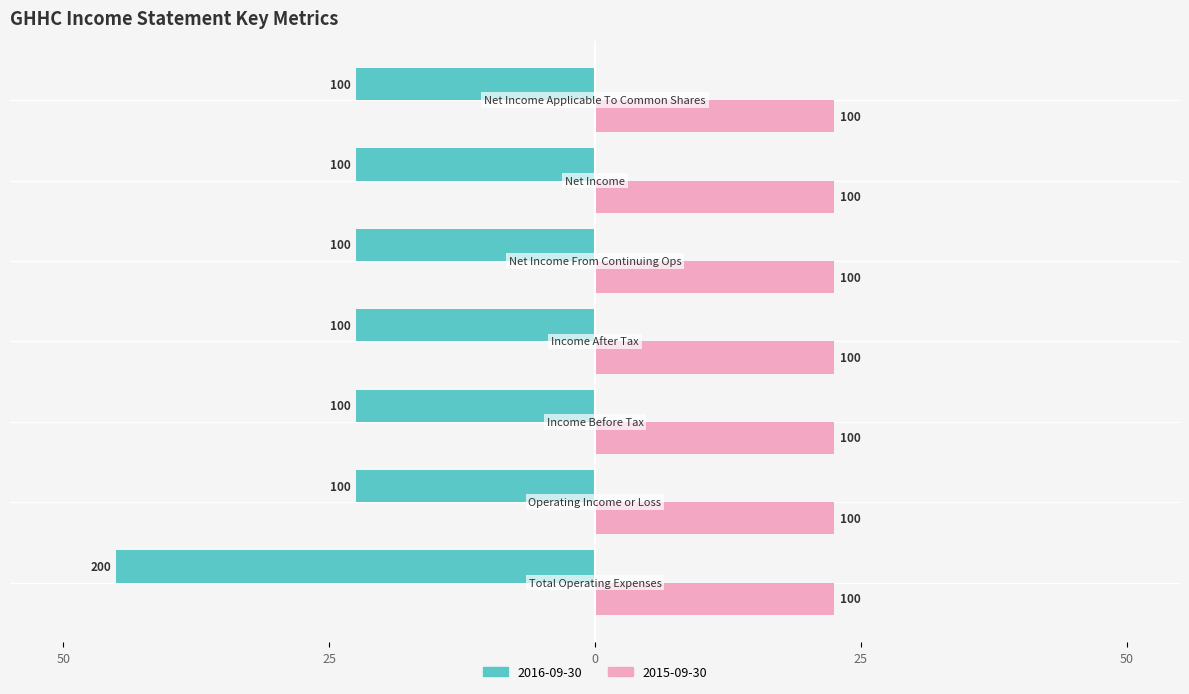

What is the smallest value displayed?

-45.0